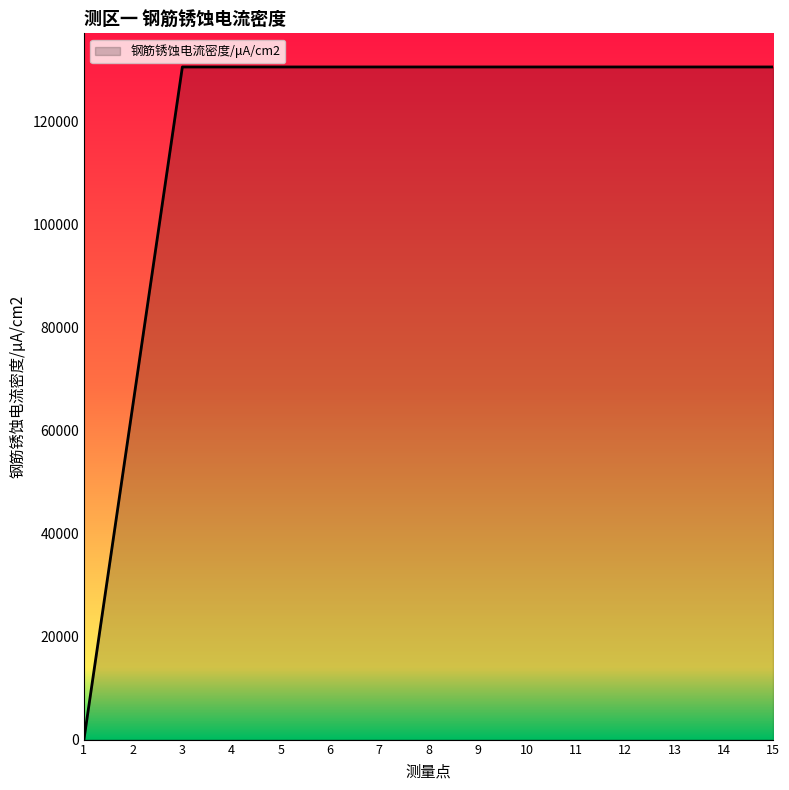

The value at 3 is 130560. True or false?

True